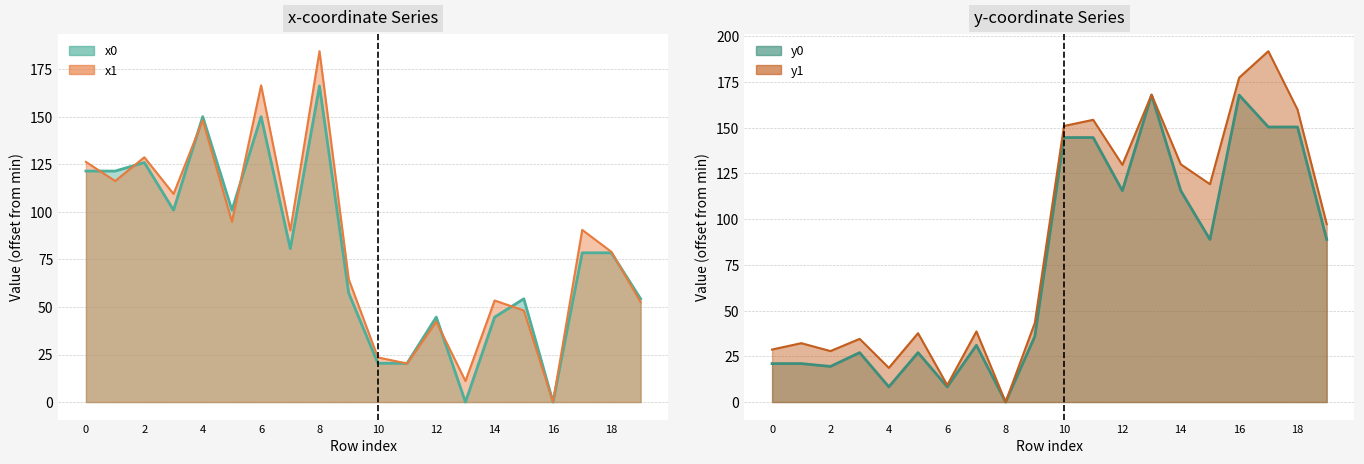

Where is x1 nearest to the value 92?

17